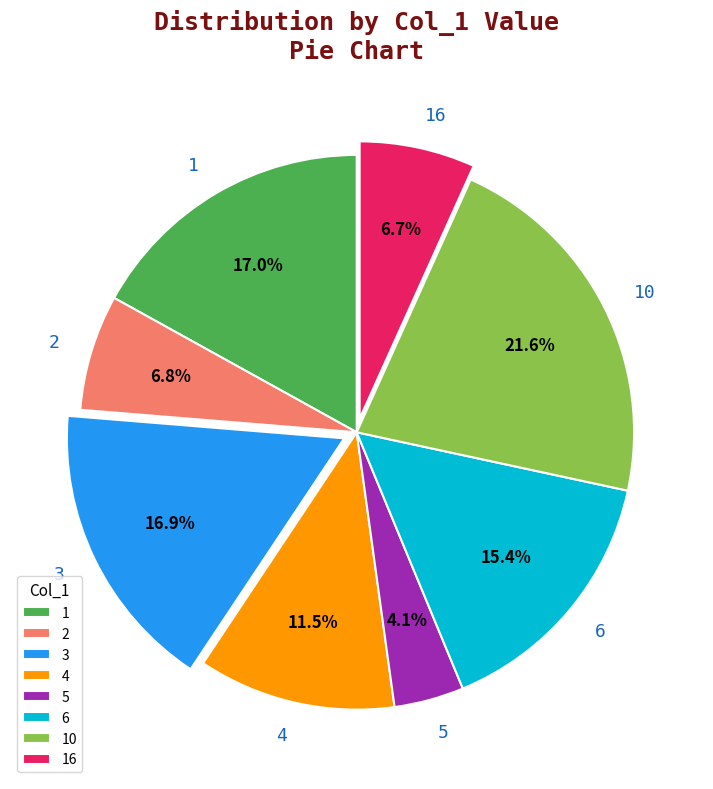

Does 6 represent more than half of the total?

No